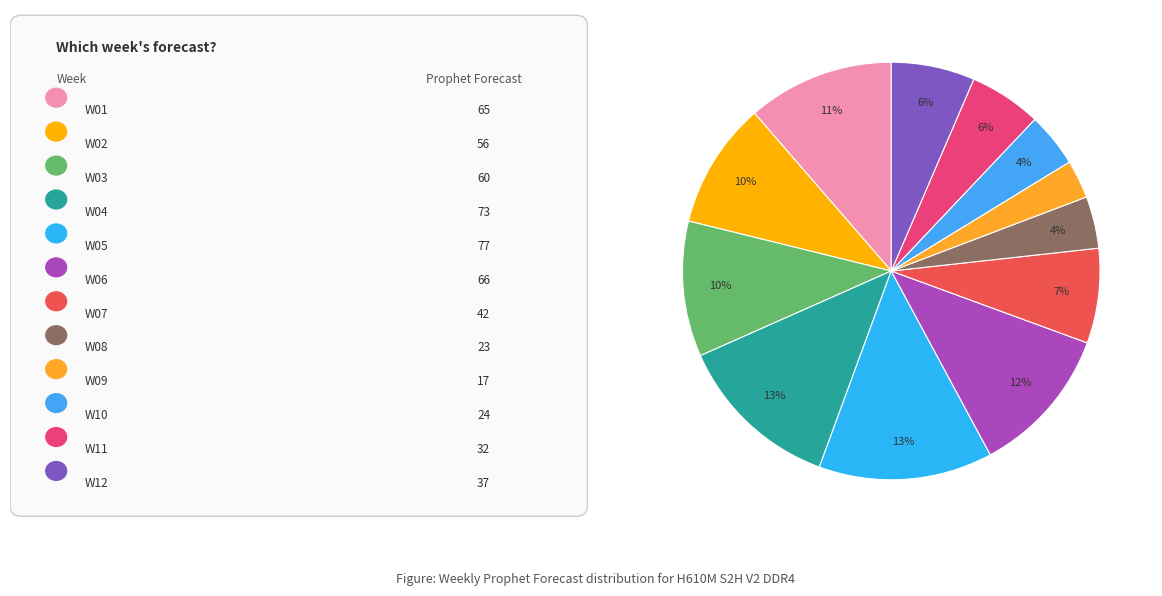

Does any single category account for the majority?

No